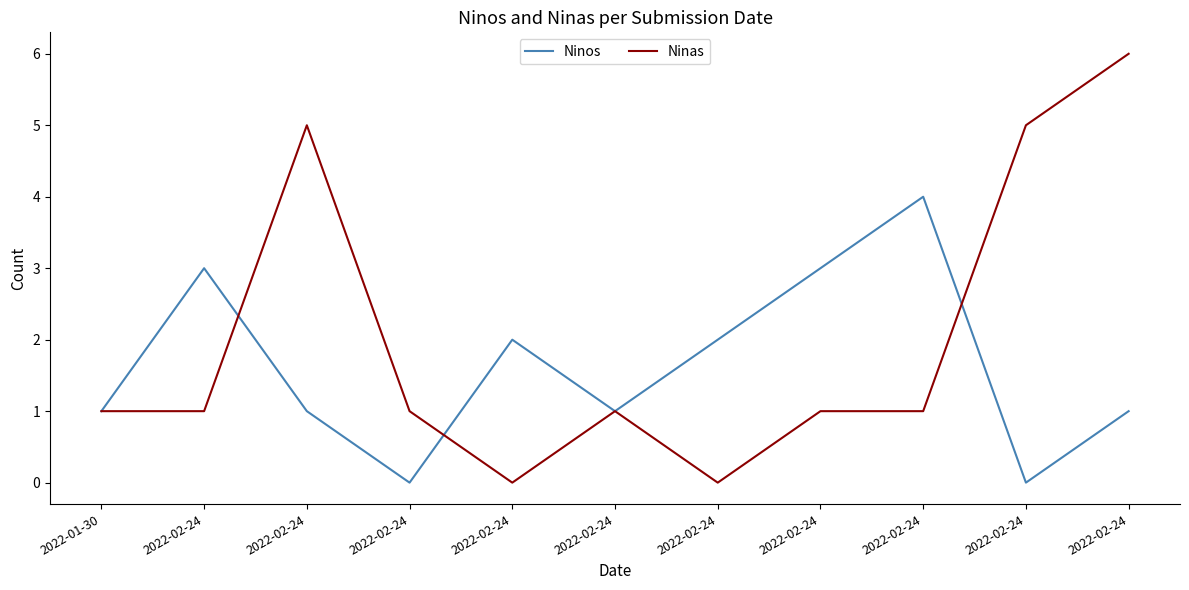

Reading left to right, list all the values displayed in this chart.

Ninos: 2022-01-30=1	2022-02-24=3	2022-02-24=1	2022-02-24=0	2022-02-24=2	2022-02-24=1	2022-02-24=2	2022-02-24=3	2022-02-24=4	2022-02-24=0	2022-02-24=1
Ninas: 2022-01-30=1	2022-02-24=1	2022-02-24=5	2022-02-24=1	2022-02-24=0	2022-02-24=1	2022-02-24=0	2022-02-24=1	2022-02-24=1	2022-02-24=5	2022-02-24=6